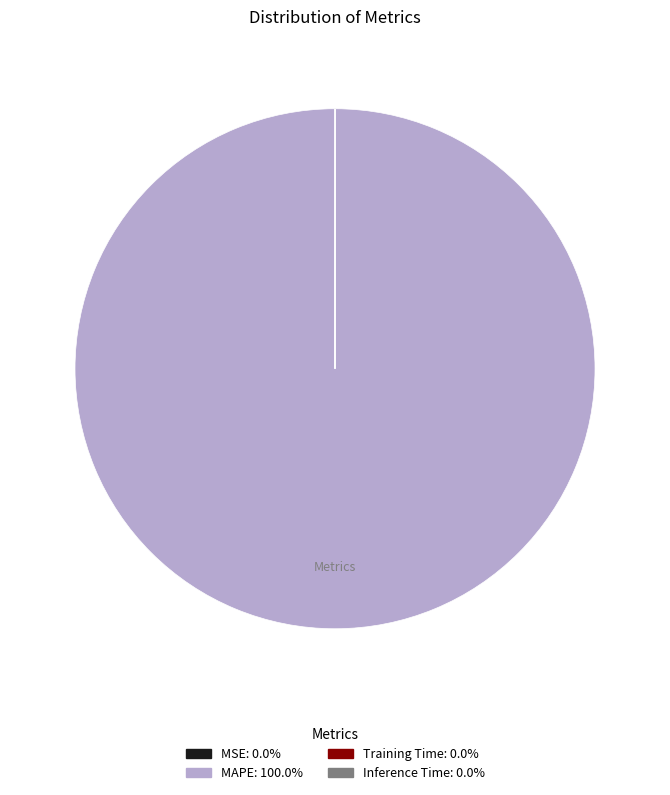

Which slice is the largest?

MAPE